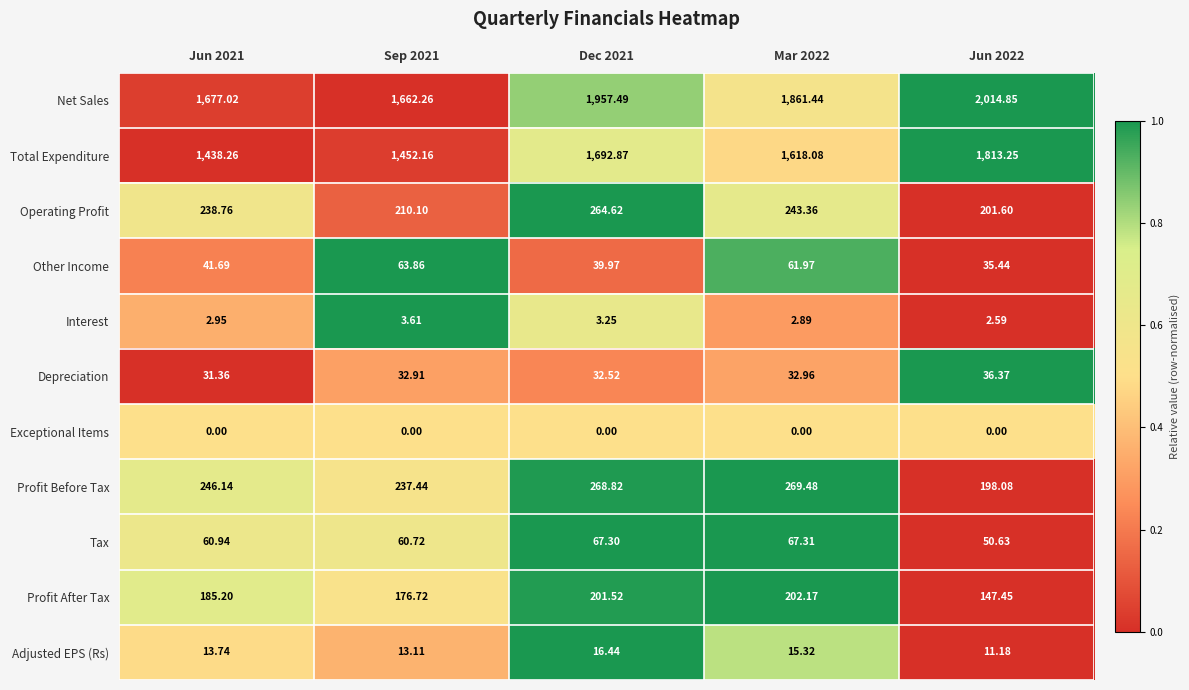

Count the number of categories in the chart.

5